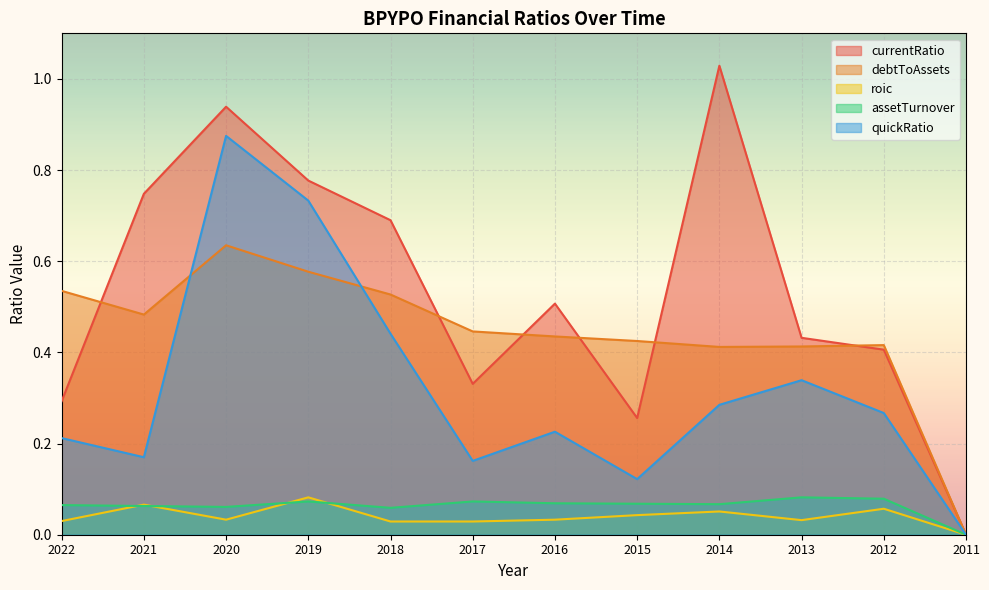

At which category does quickRatio reach its first local valley?

2021